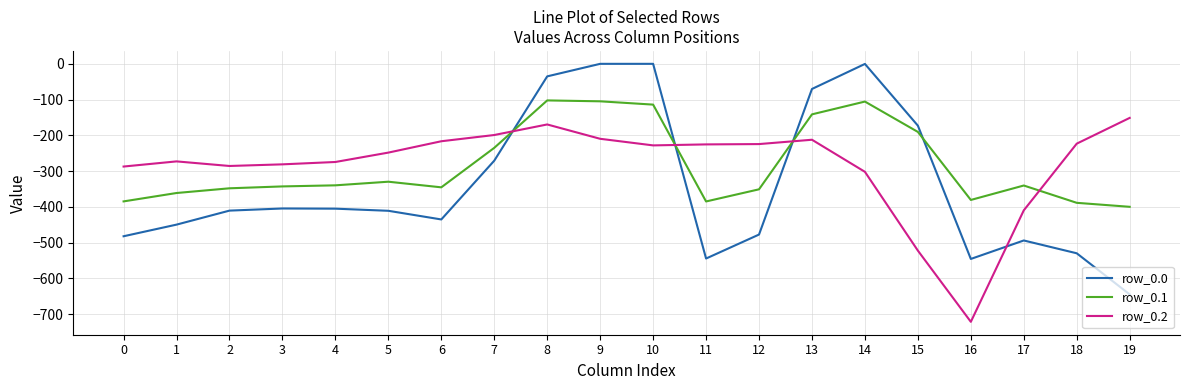

True or false: row_0.0 and row_0.1 cross at least once.

True